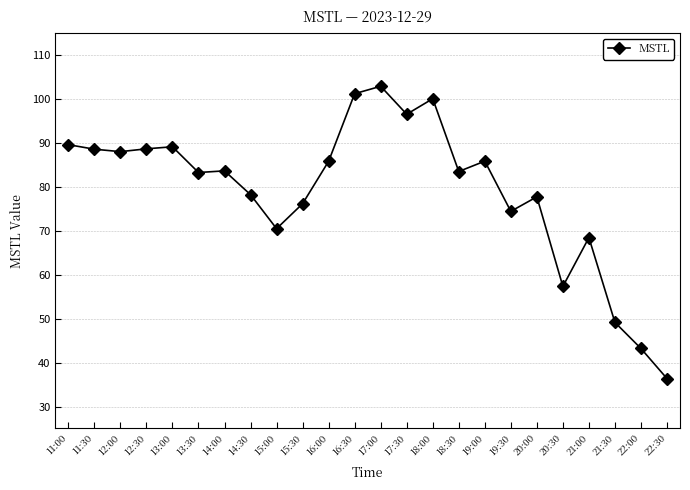

What is the label of the 7th point from the right?

19:30